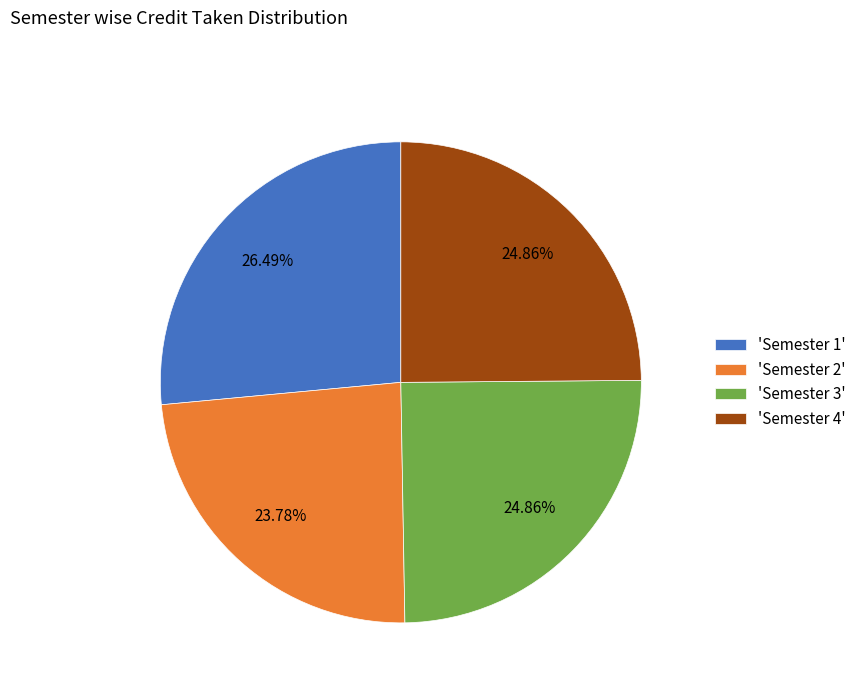

What is the ratio of the value at 'Semester 4' to the value at 'Semester 2'?

1.0